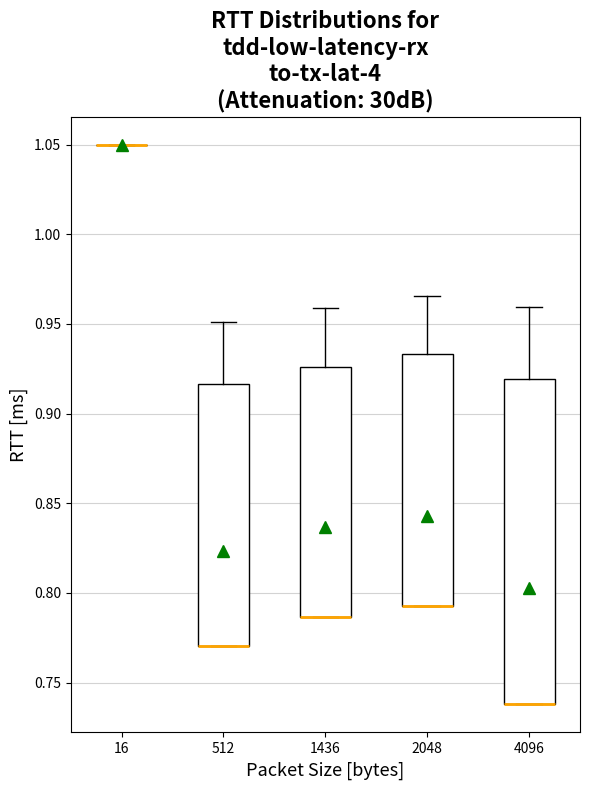

Reading left to right, transcribe this box plot: for each box, give where its median line is, the range the box spans, and where its two whiskers end, as read against the y-axis. The values are not printed on the chart, so give them approximately, as read against the axis.

16: box collapsed to a line at 1.050, whiskers 1.050 to 1.050
512: median 0.770 (drawn on the box's lower edge), box 0.770 to 0.915, whiskers 0.770 to 0.950
1436: median 0.785 (drawn on the box's lower edge), box 0.785 to 0.925, whiskers 0.785 to 0.960
2048: median 0.795 (drawn on the box's lower edge), box 0.795 to 0.935, whiskers 0.795 to 0.965
4096: median 0.740 (drawn on the box's lower edge), box 0.740 to 0.920, whiskers 0.740 to 0.960